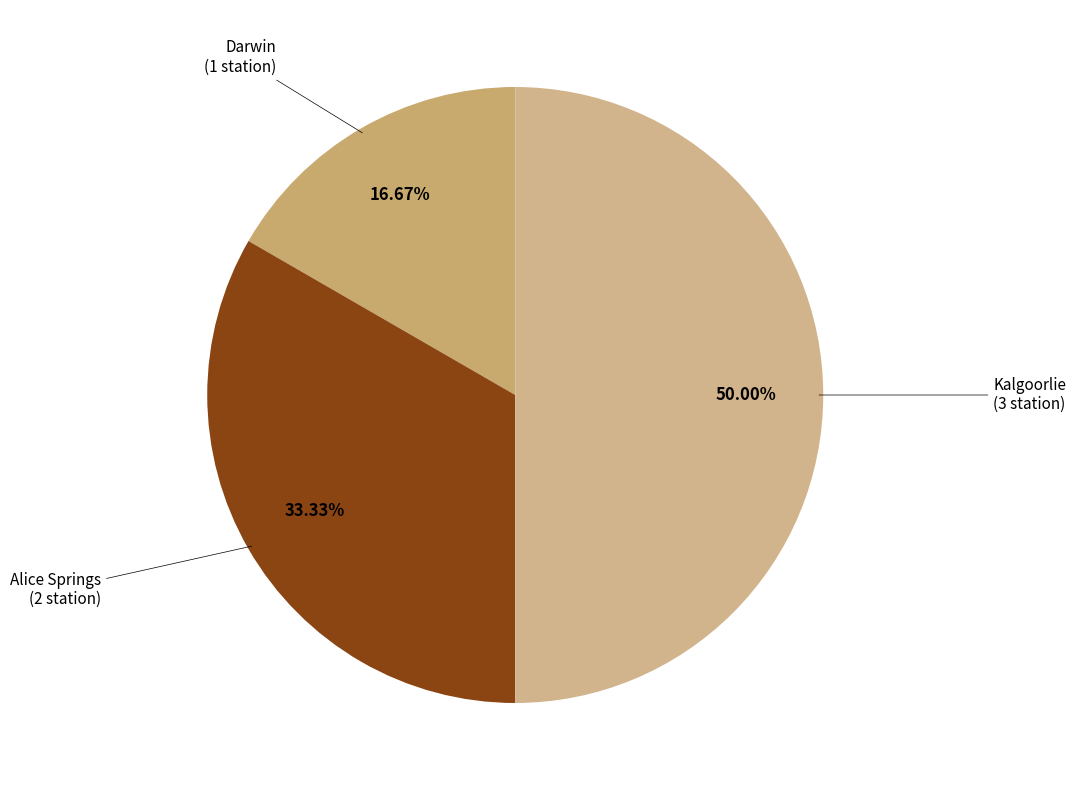

Combined, what portion of the pie is Alice Springs and Kalgoorlie?

83.3%